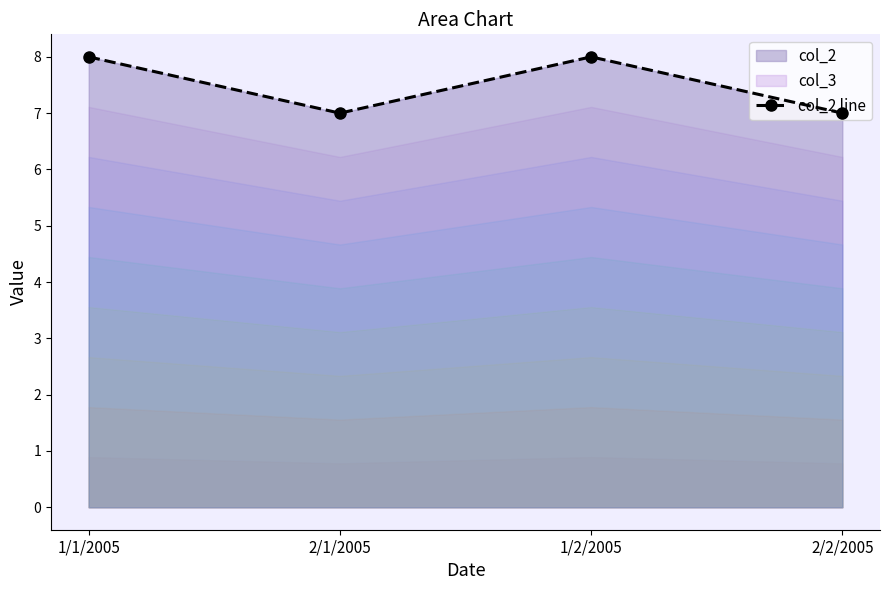

How many interior local peaks (higher than both neighbors) does the data have?

1